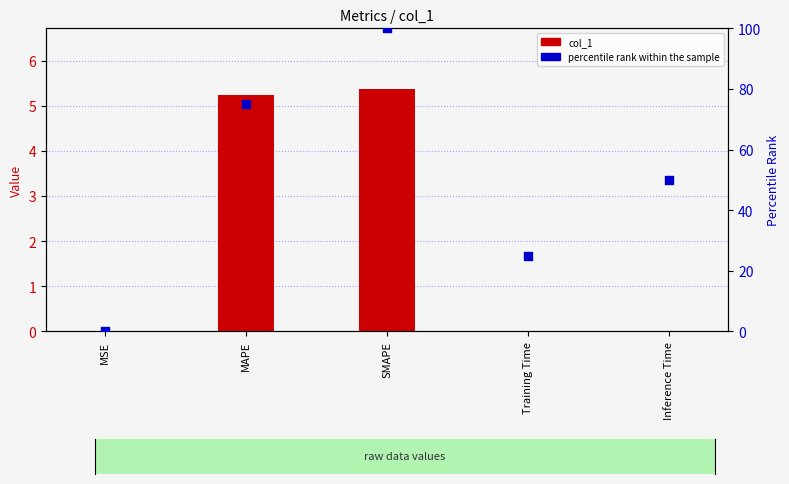

What is the total value across all series at Inference Time?

50.0